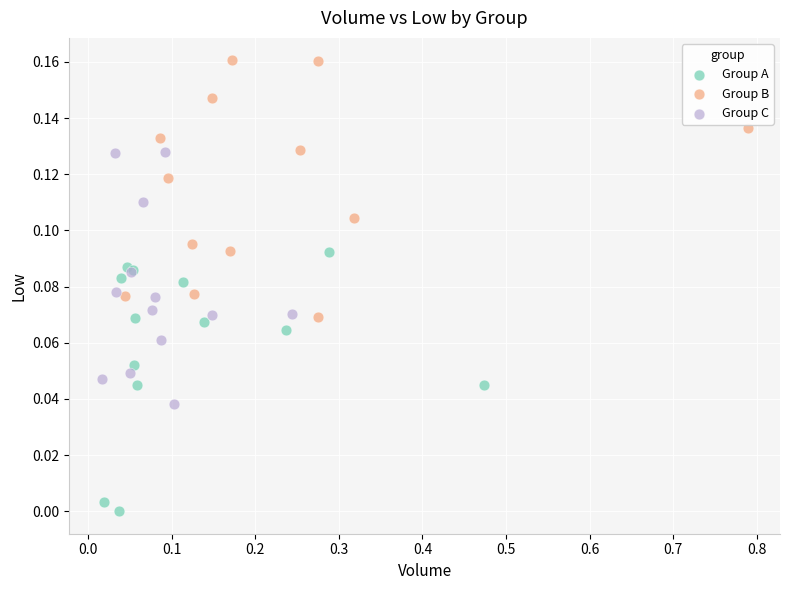

Which series reaches the minimum Y coordinate?

Group A